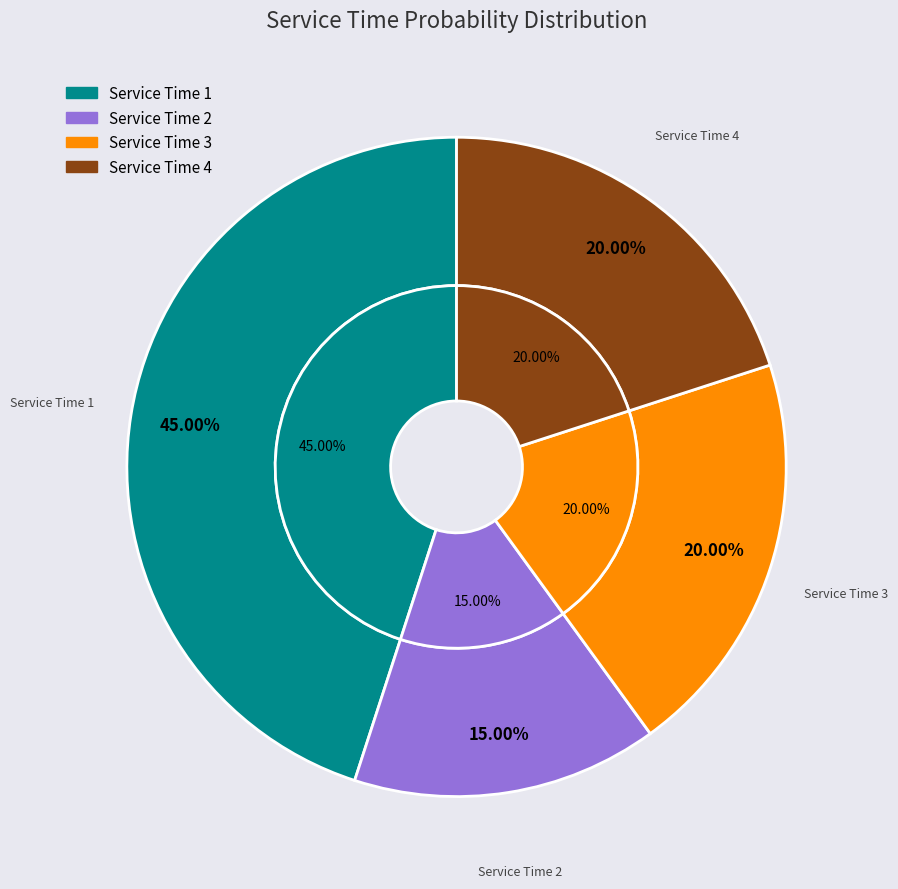

Rank the categories by value from highest to lowest.

Service Time 1, Service Time 3, Service Time 4, Service Time 2